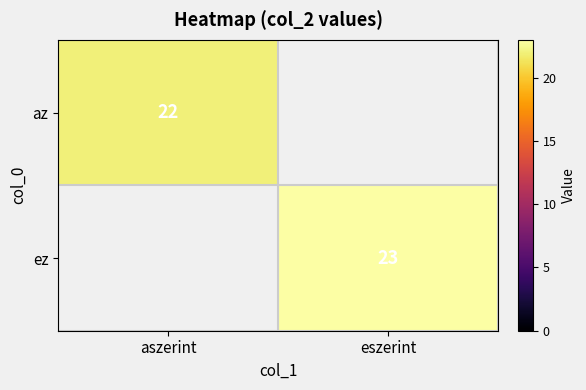

The az series shows 37 at aszerint. True or false?

False